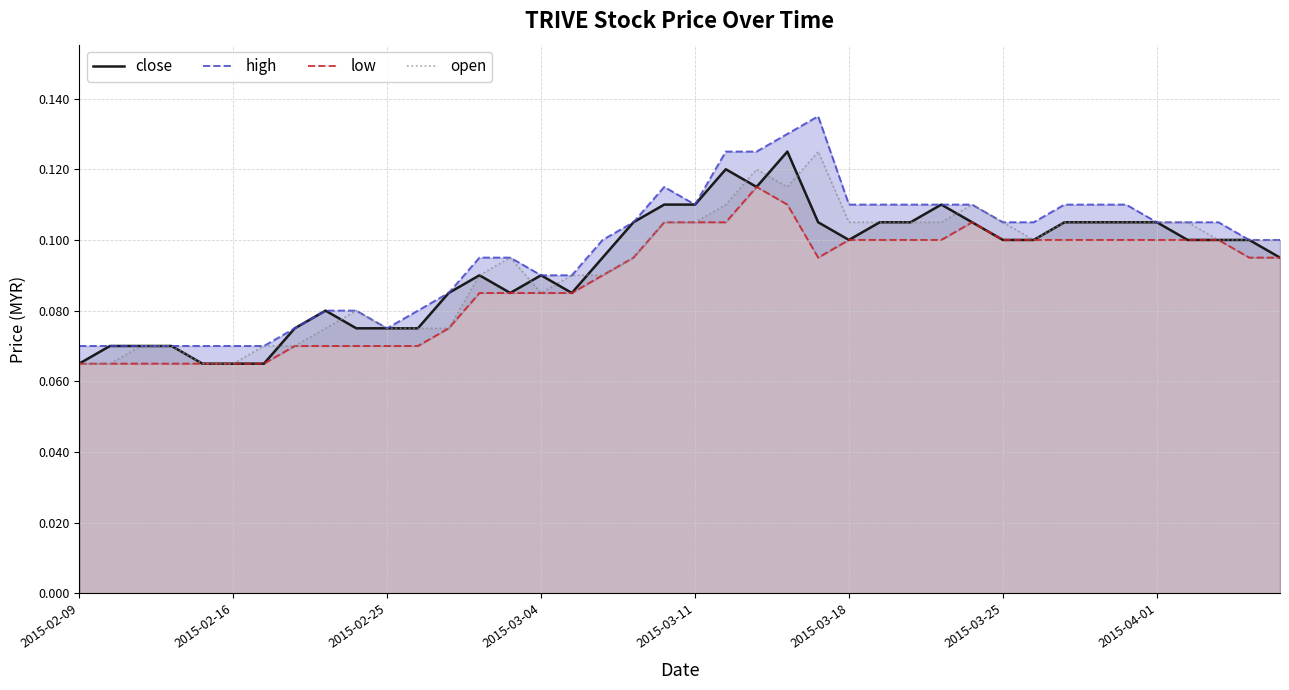

What is the sum of the high values at 2015-03-11 and 8?

0.2